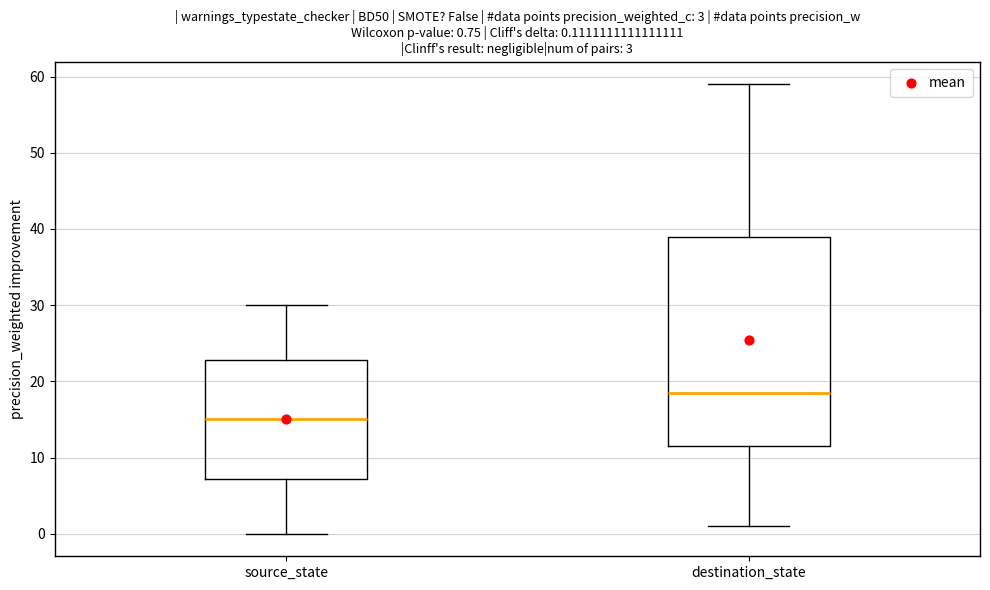

Which box's median line is the lowest?

source_state